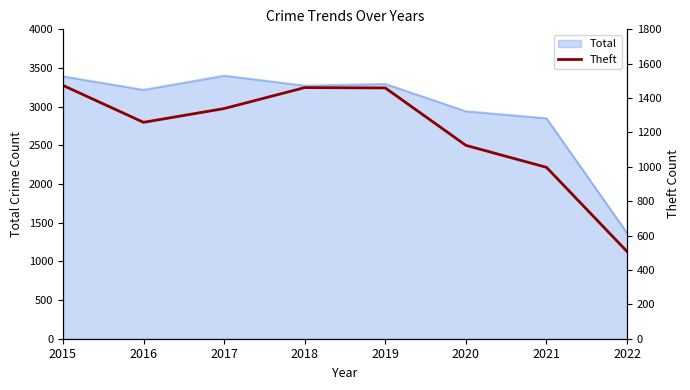

True or false: the data shows 1259 at 2016.

True